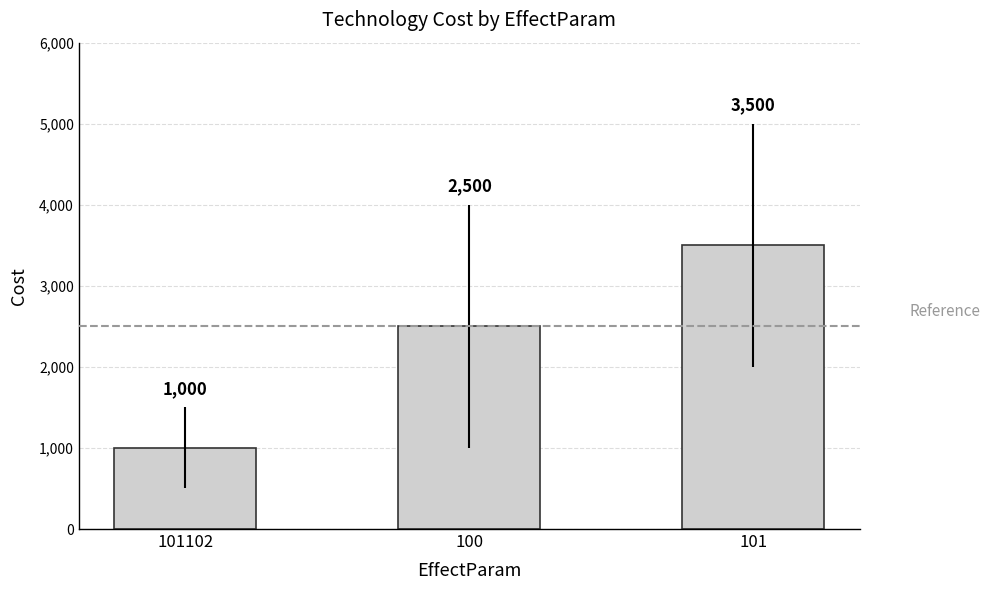

Reading left to right, what are all the values shown in this chart?

101102=1000	100=2500	101=3500